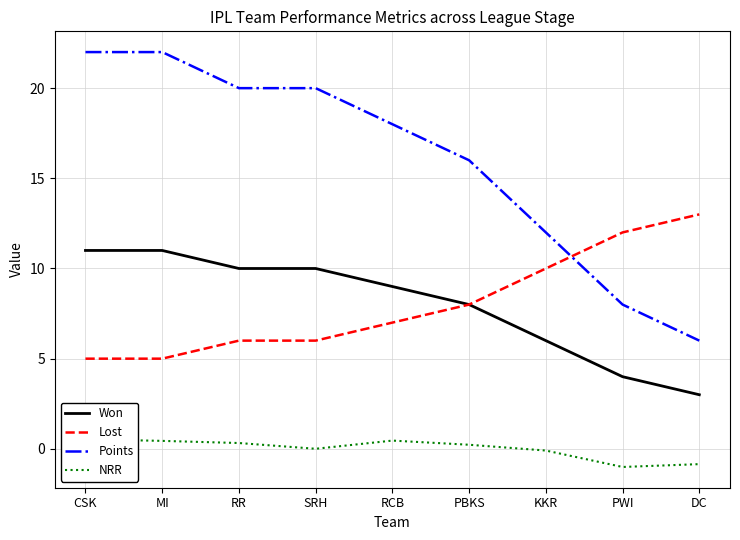

At which label does Won first exceed 9?

CSK